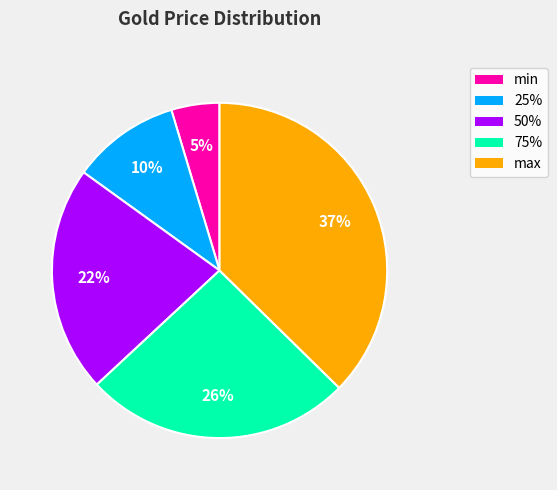

Does min account for over 50% of the chart?

No